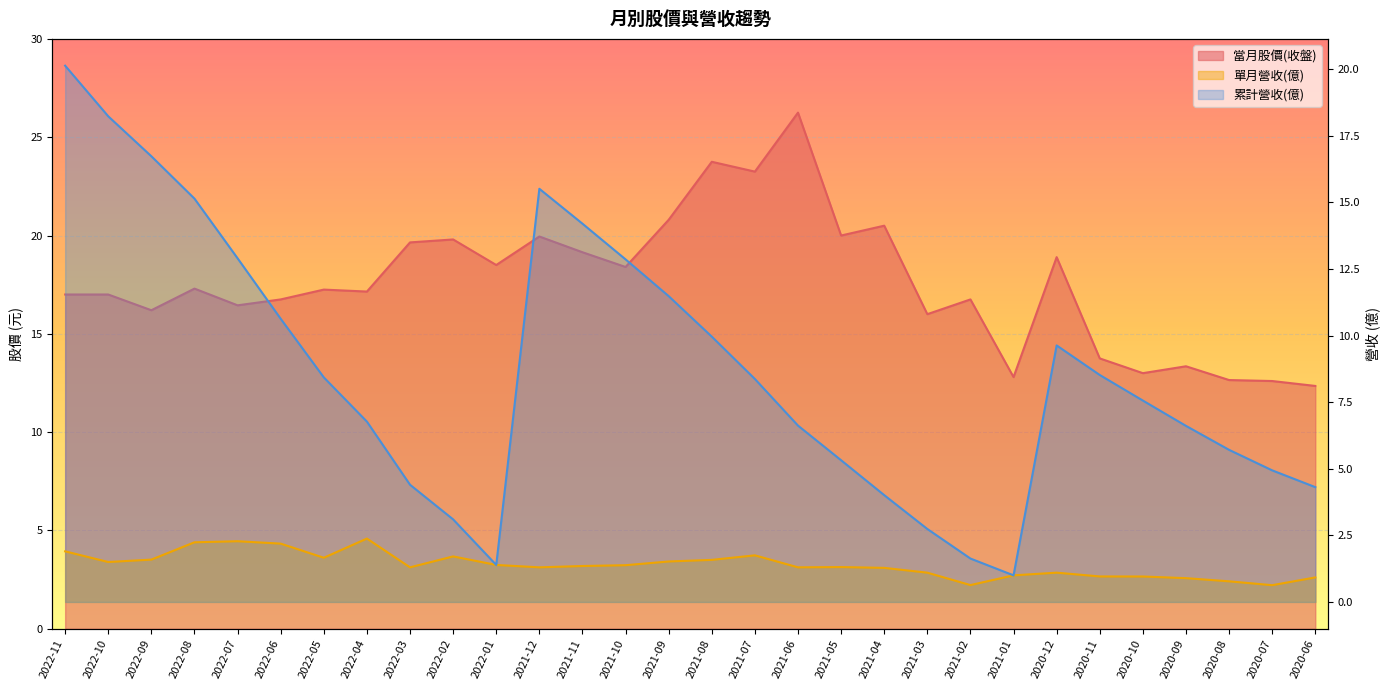

What is the value of the 累計營收(億) point at the 24th from the left?

9.6